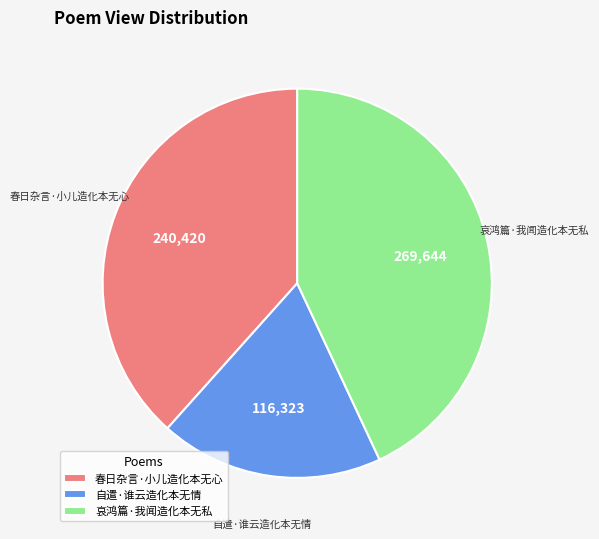

Rank the categories by value from highest to lowest.

哀鸿篇·我闻造化本无私, 春日杂言·小儿造化本无心, 自遣·谁云造化本无情